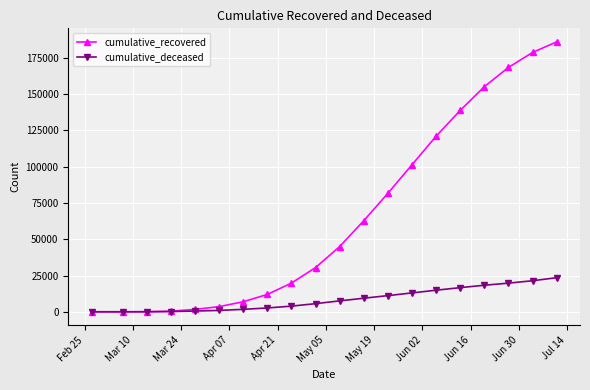

Which series has the widest spread of values?

cumulative_recovered